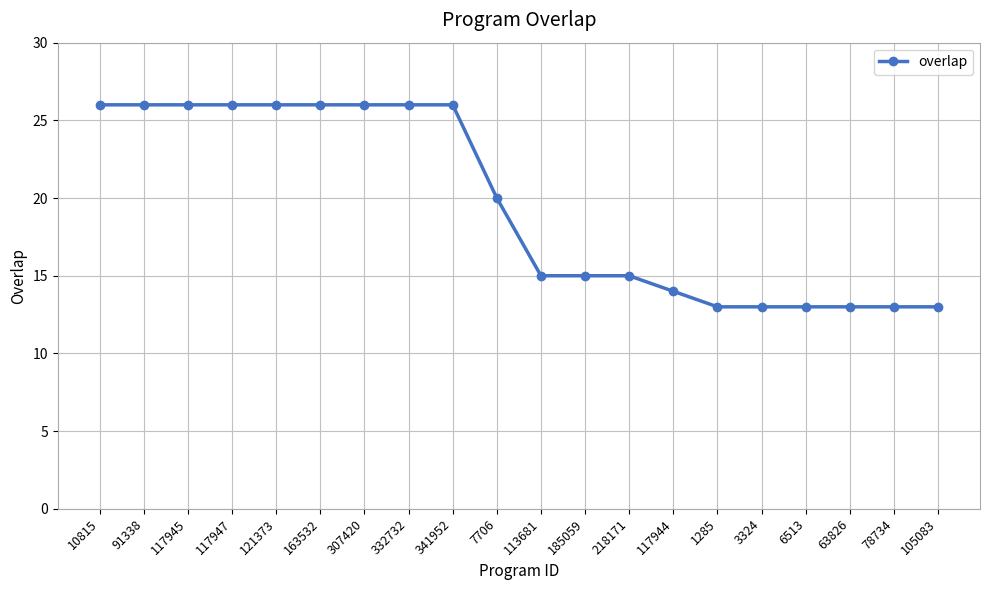

What is the ratio of the value at 218171 to the value at 332732?

0.6